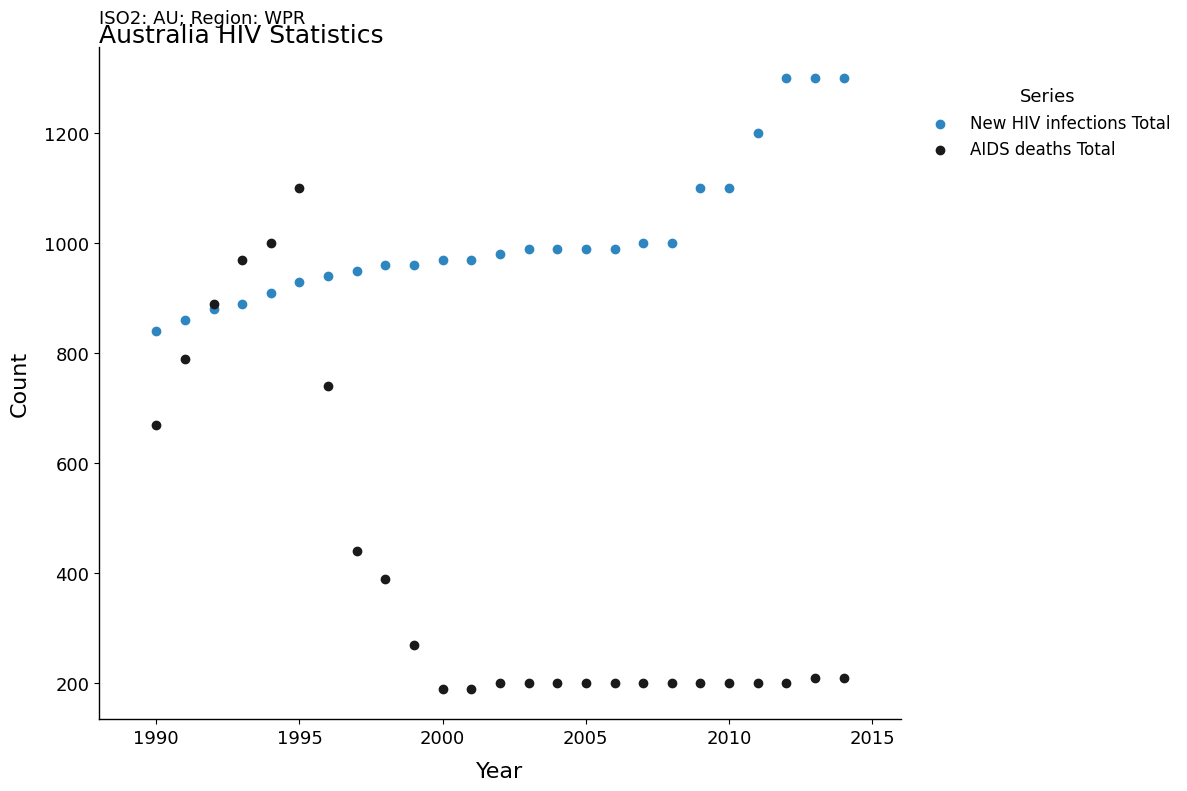

In the AIDS deaths Total series, what Y value is closest to 645?

670